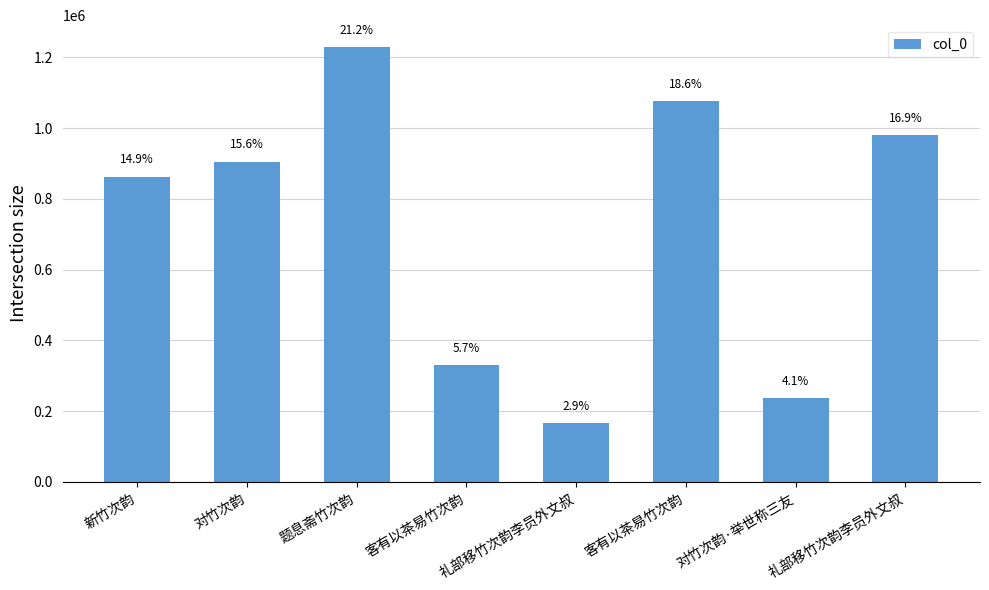

Are the bars horizontal?

No